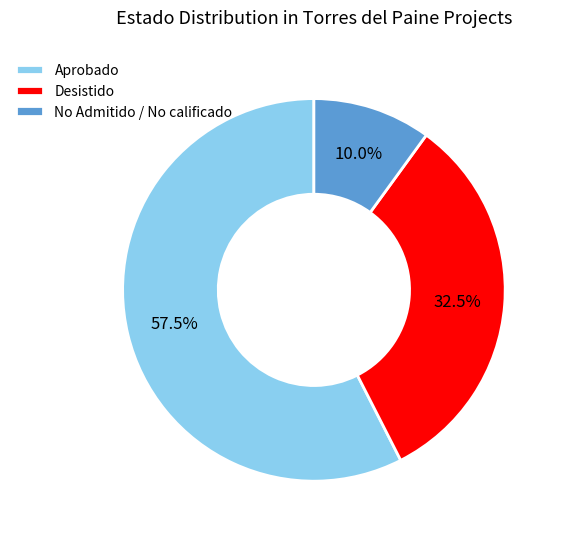

Which category has the smallest portion of the pie?

No Admitido / No calificado